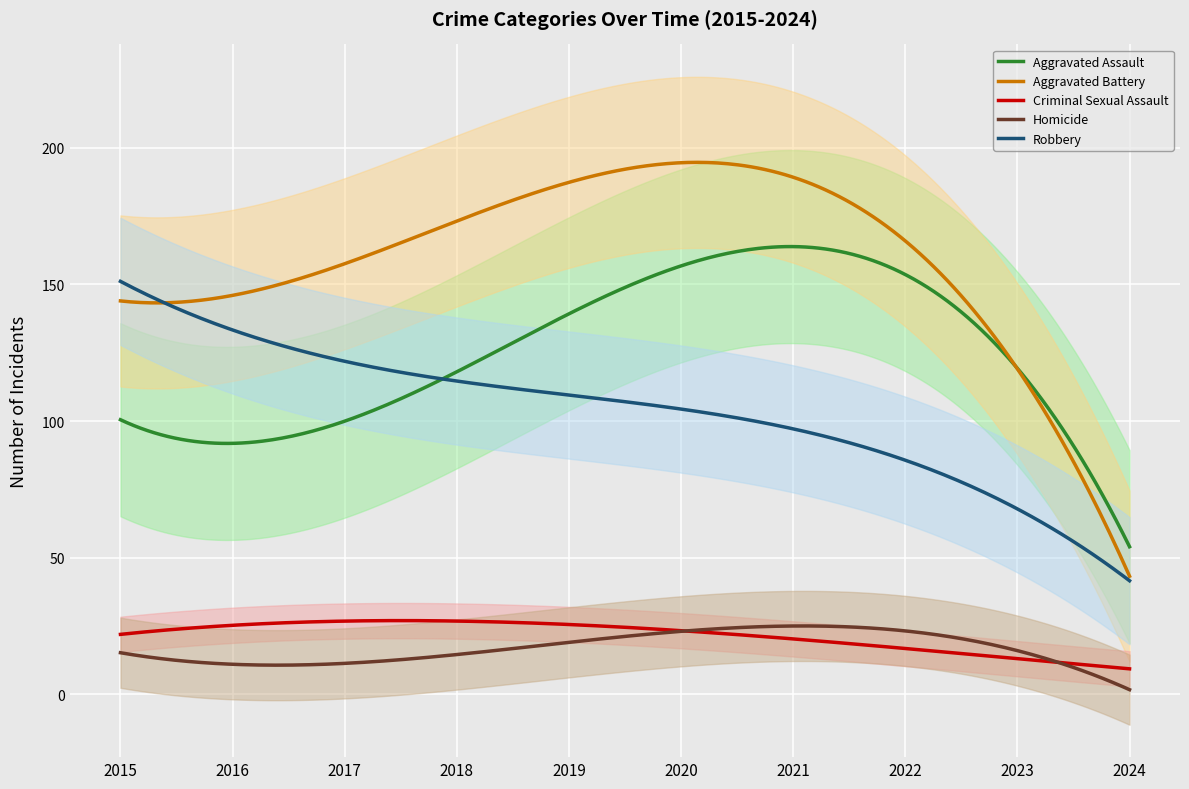

What is the average value of the Robbery series?

103.5